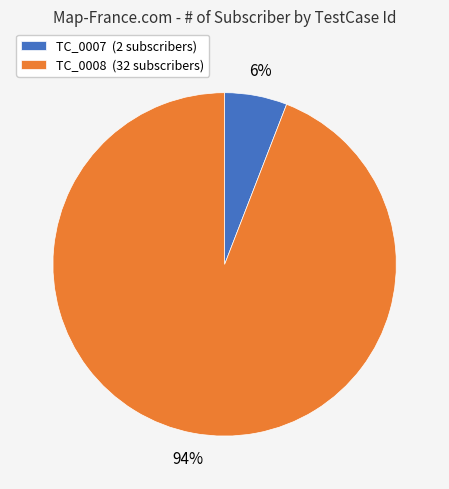

To the nearest percent, what is the combined percentage of TC_0008 and TC_0007?

100%